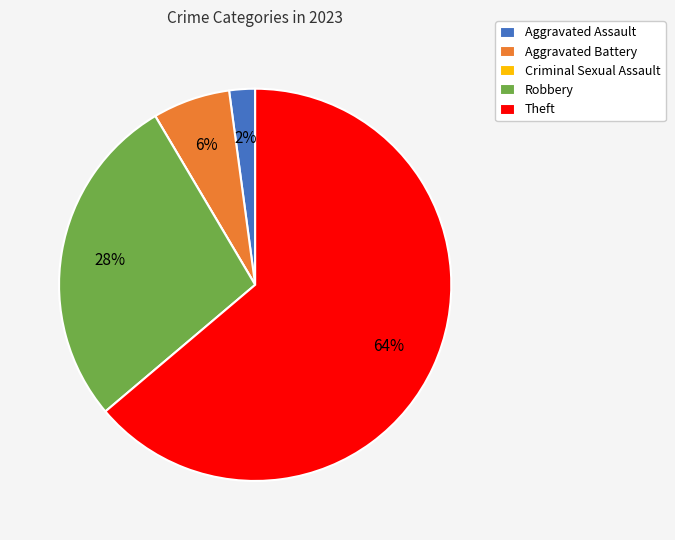

Approximately how many times larger is the value at Aggravated Assault compared to Aggravated Battery?

0.3